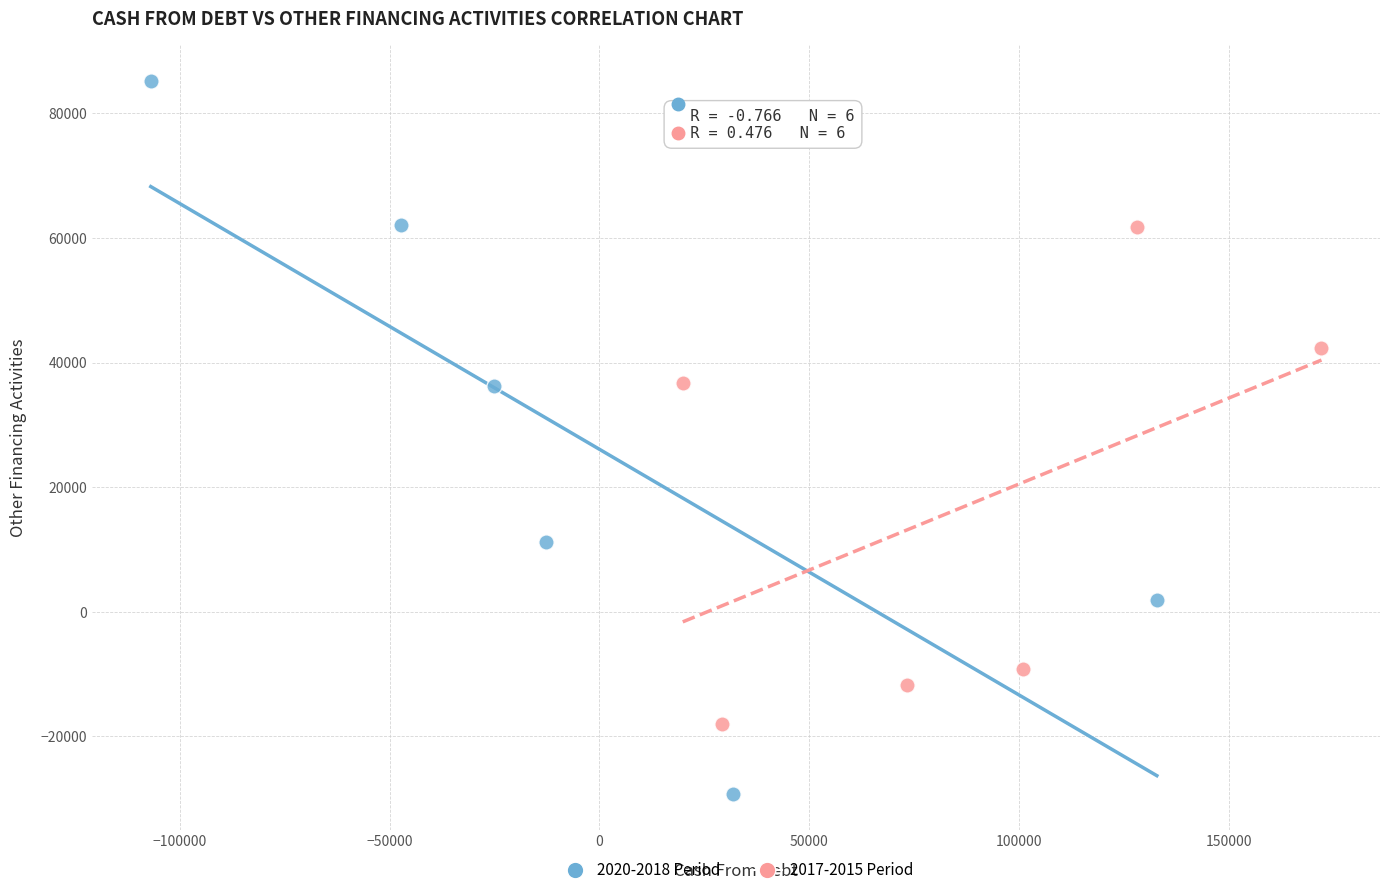

Which series has the widest spread of Y values?

2020-2018 Period